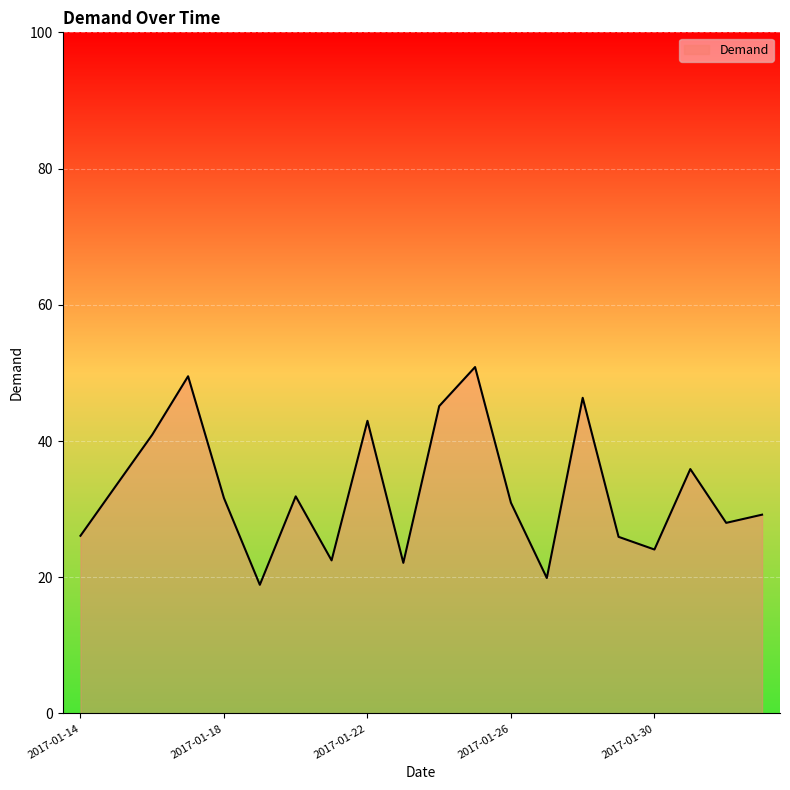

What is the difference between the maximum and minimum values?

32.0